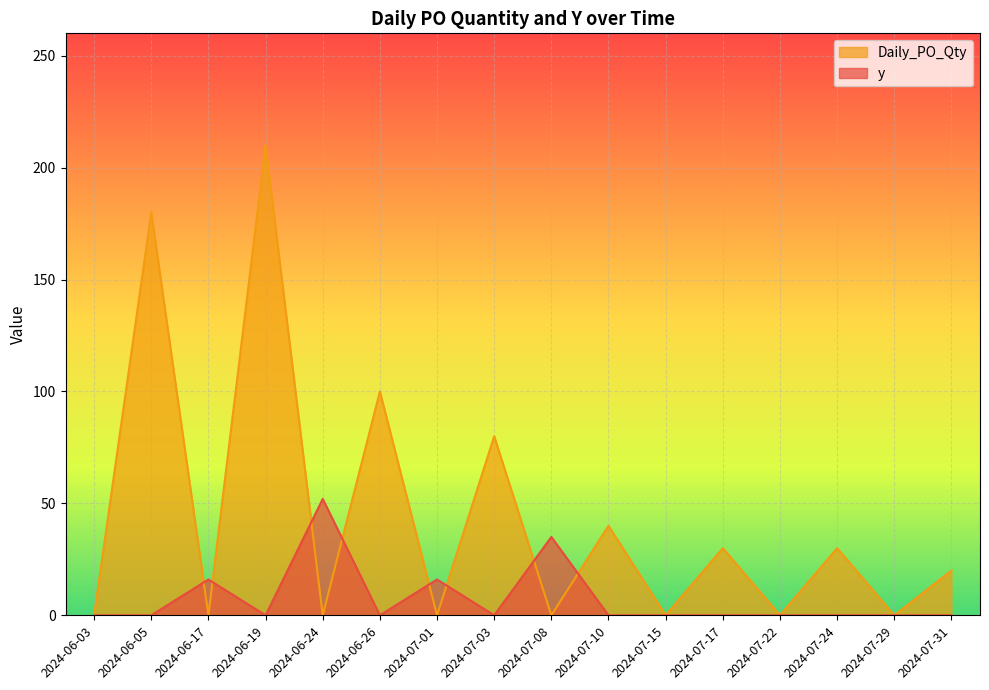

List the series in order of their overall mean, lowest first.

y, Daily_PO_Qty